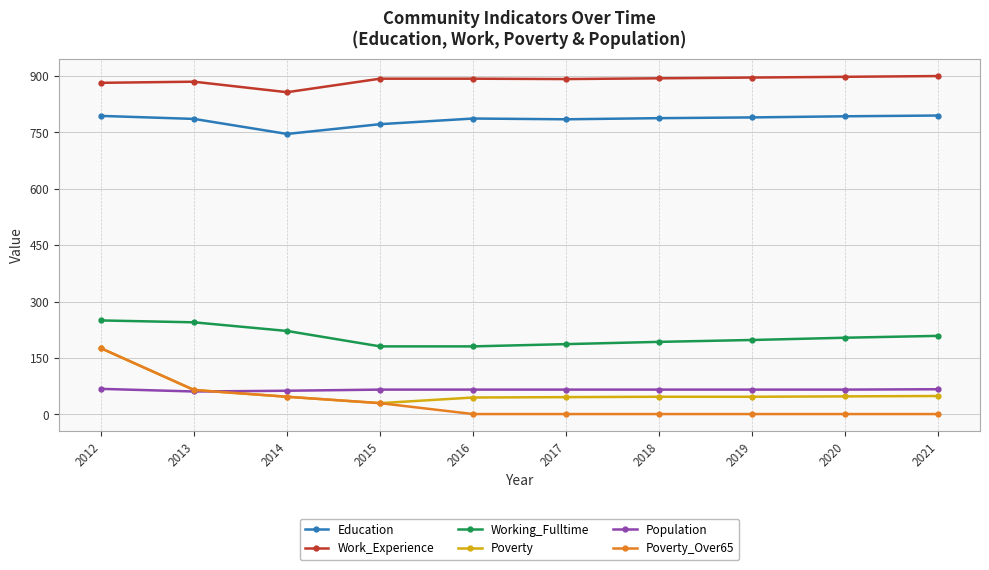

At which label does Poverty reach its peak?

2012